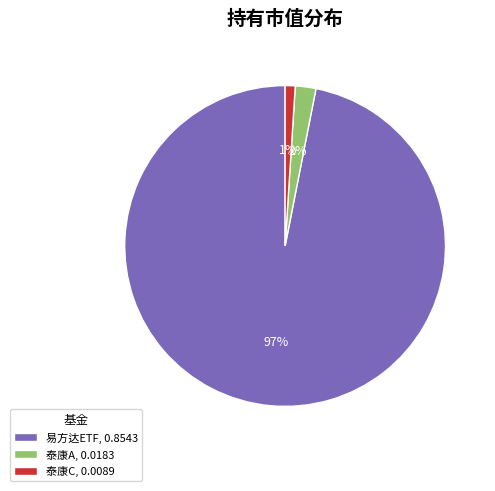

Which category has the biggest portion of the pie?

易方达ETF, 0.8543